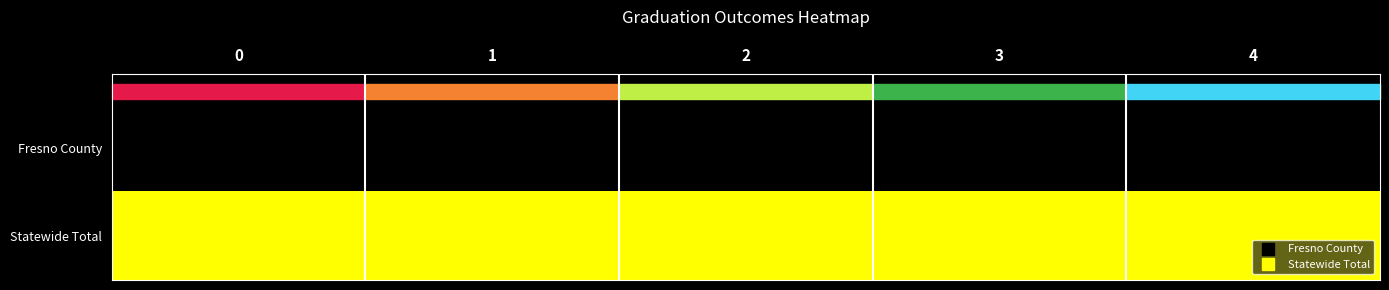

Reading left to right, extract all data points from this chart.

row_0: 0=0	1=0	2=0	3=0	4=0
row_1: 0=1	1=1	2=1	3=1	4=1